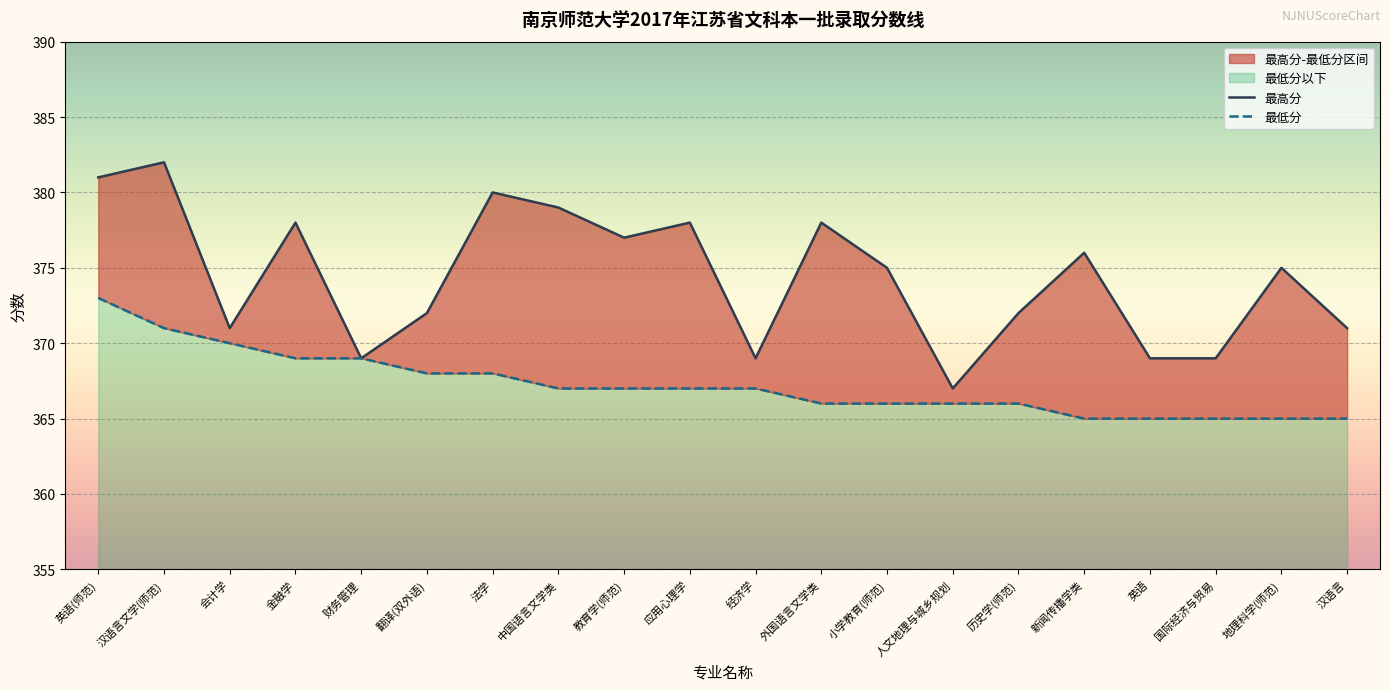

What is the average value of the 最高分 series?

374